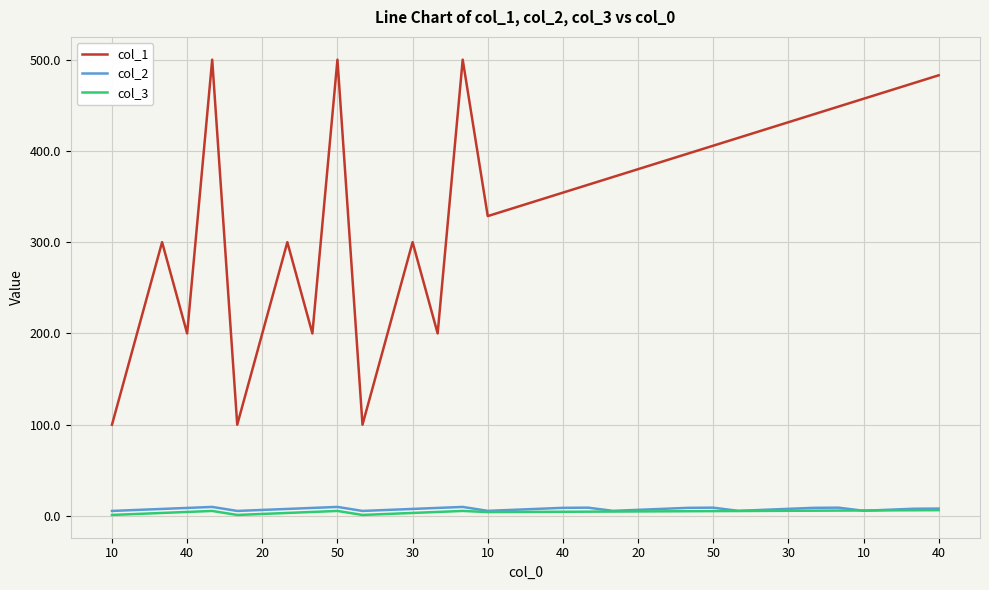

True or false: col_1 and col_2 cross at least once.

False